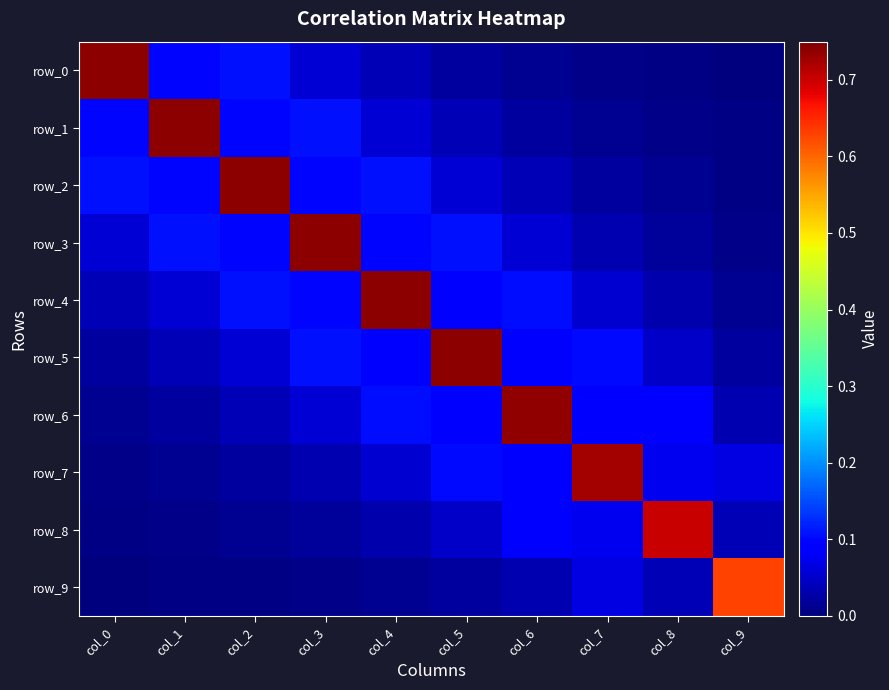

Rank the categories by row_7 value from highest to lowest.

col_7, col_5, col_6, col_8, col_9, col_4, col_3, col_2, col_1, col_0